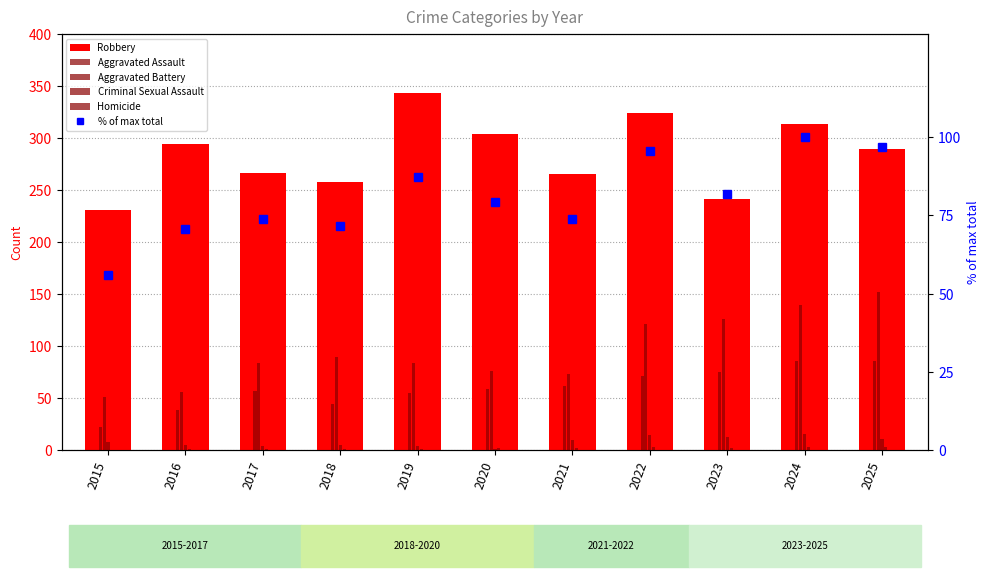

Which category has the lowest value across all series?

2015